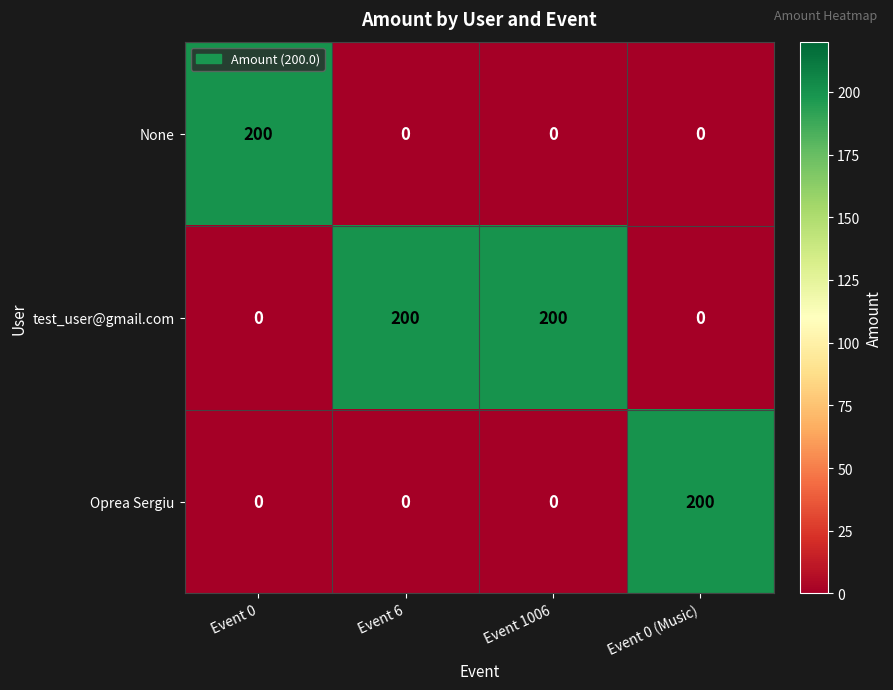

Reading left to right, what are all the values shown in this chart?

None: 200	0	0	0
test_user@gmail.com: 0	200	200	0
Oprea Sergiu: 0	0	0	200